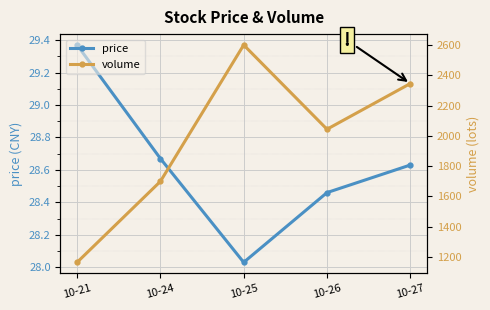

Which has a higher value, 10-26 or 10-21?

10-21